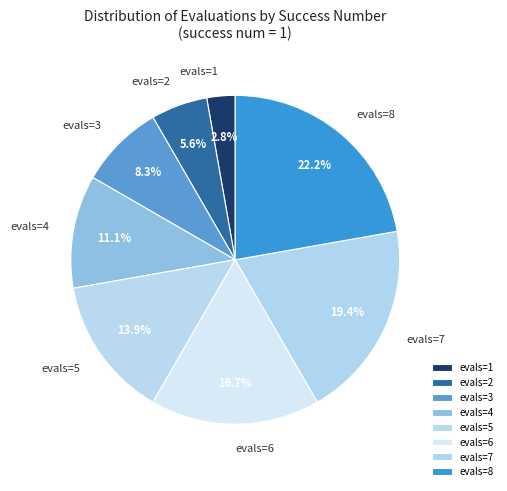

Combined, do evals=2 and evals=7 account for over 50%?

No